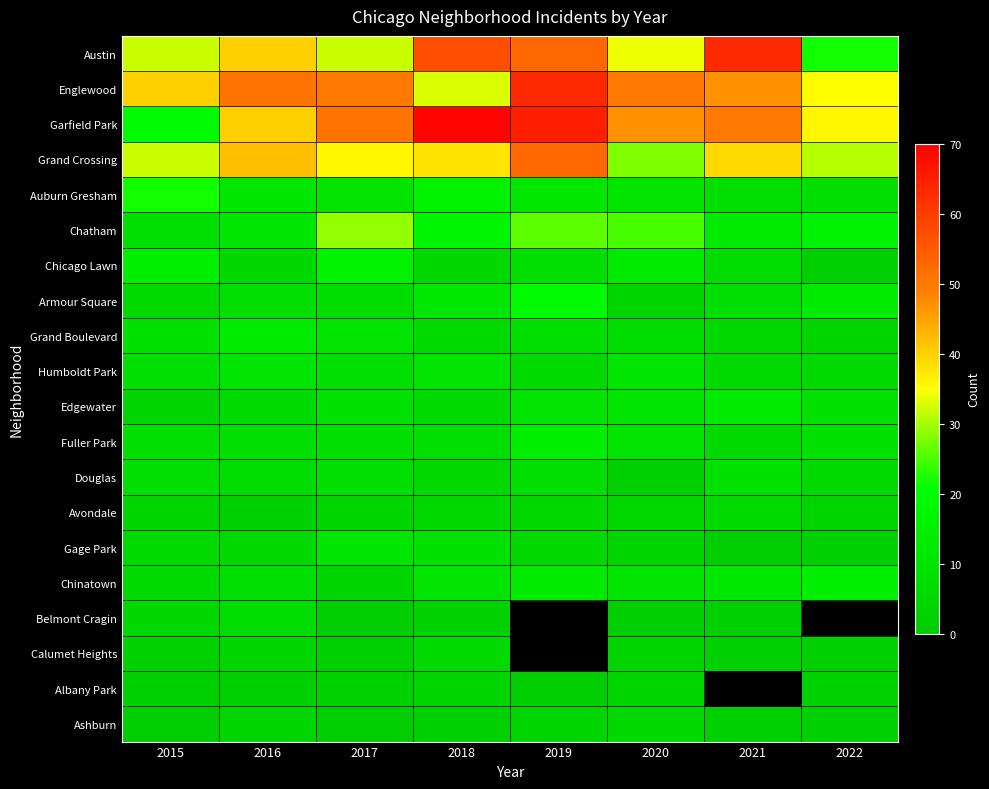

How many values in the Grand Boulevard series are below 8?

4